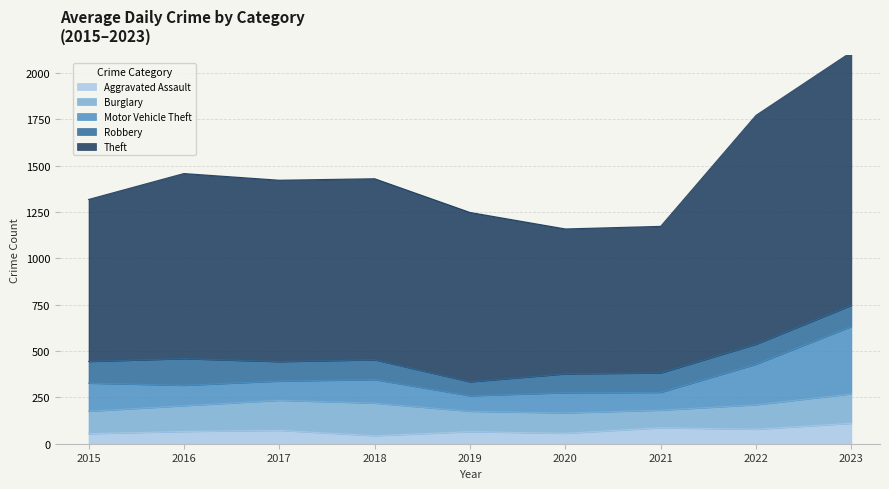

Which has a higher value, 2023 or 2020?

2023